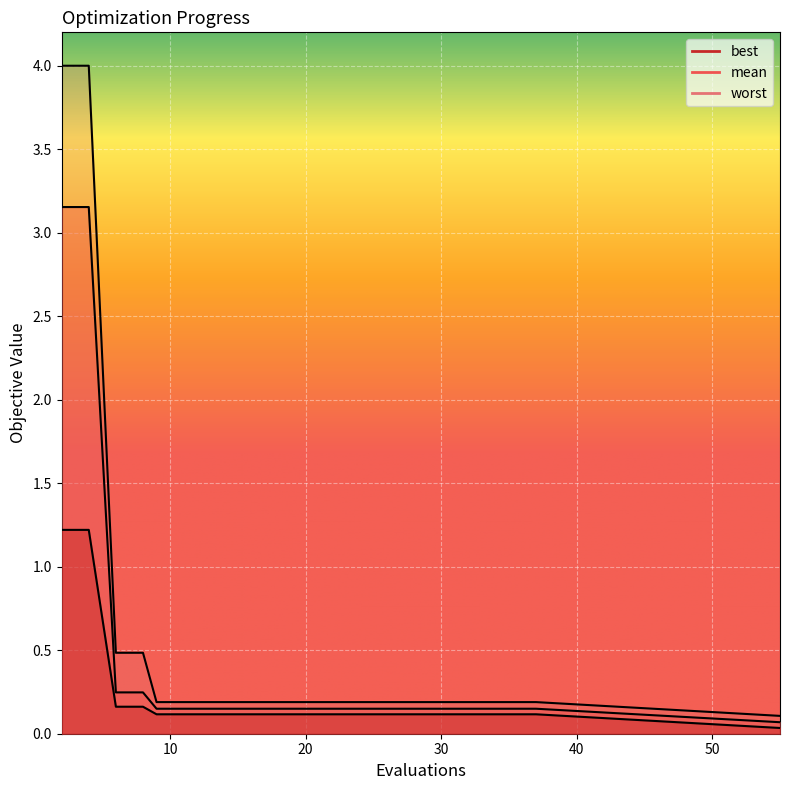

What is the value of the best point at the 7th from the left?

0.1